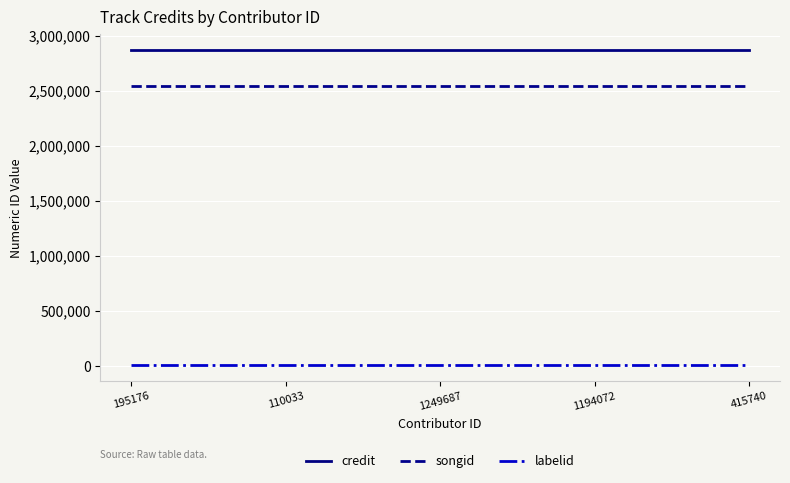

True or false: songid and labelid intersect in this chart.

False